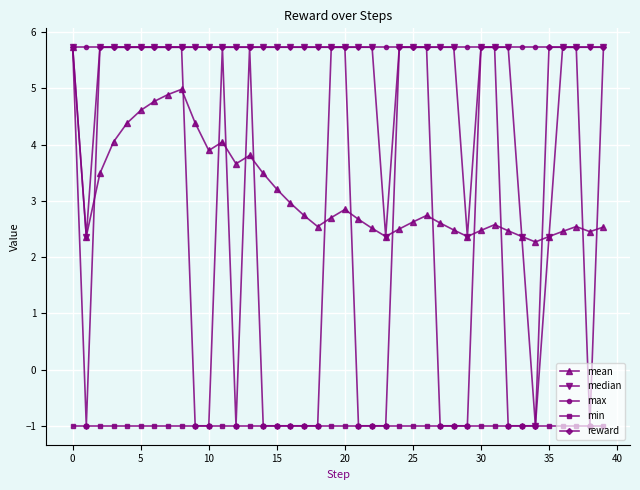

What is the smallest value displayed?

-1.0